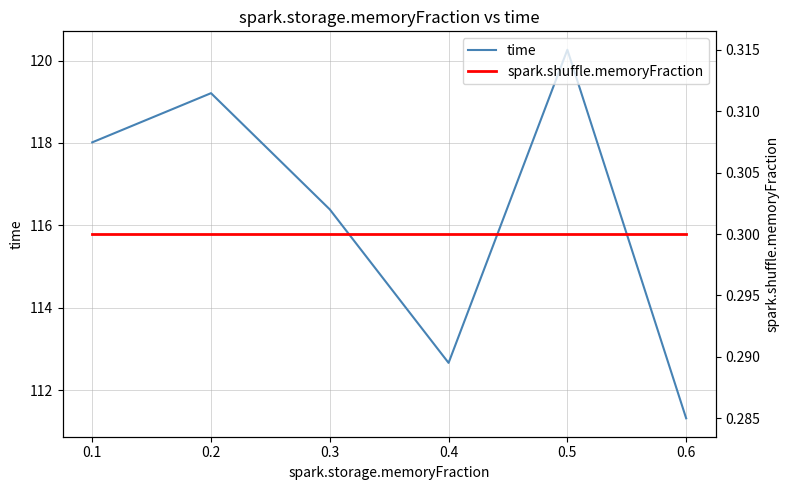

What is the minimum value for time?

111.3